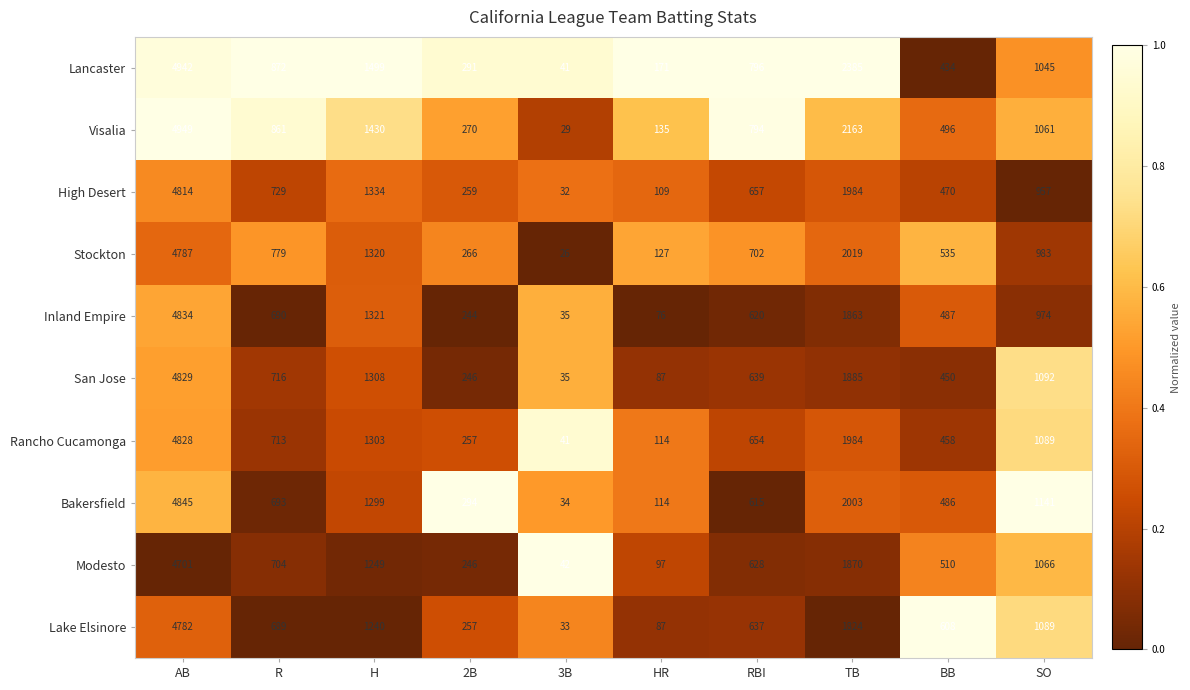

Which series has the widest spread of values?

Visalia